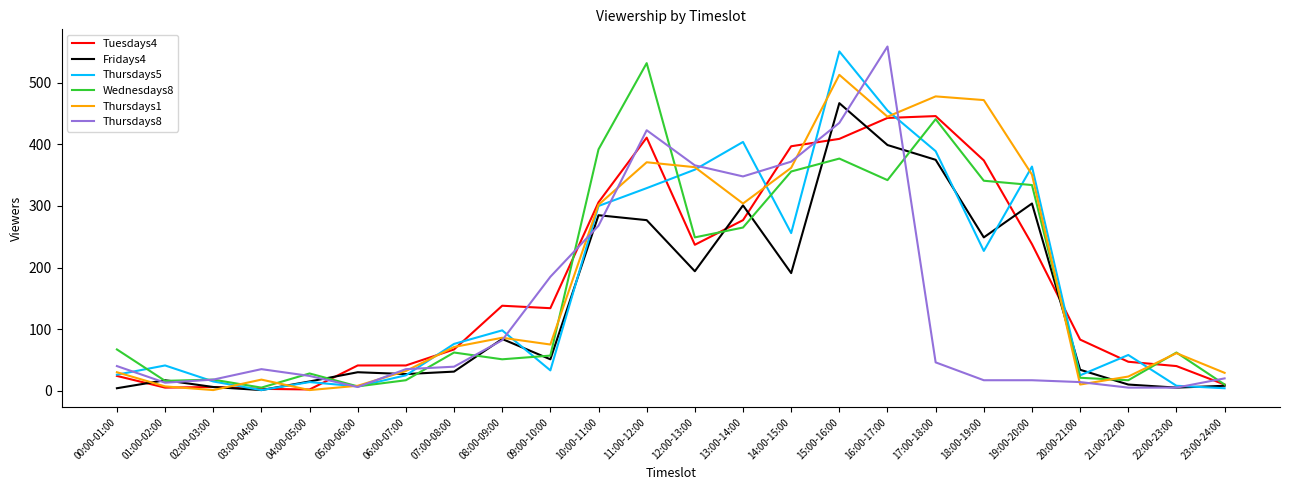

True or false: Thursdays8 has a value of 31 at 08:00-09:00.

False